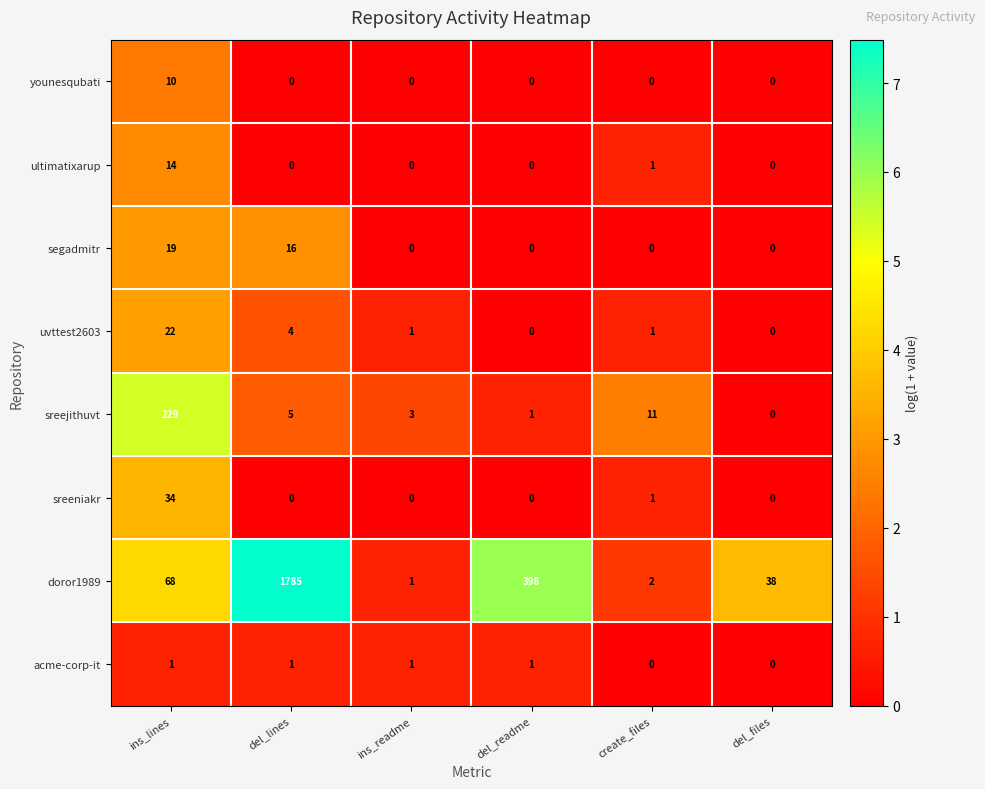

At which category is the sum across all series the highest?

del_lines